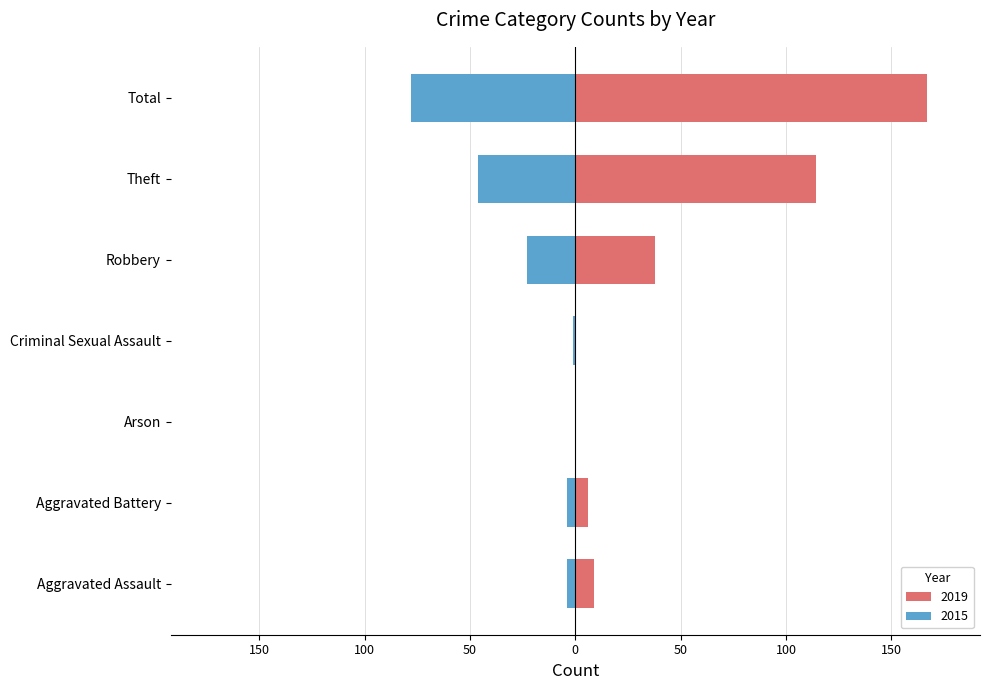

Read the 2019 value at Aggravated Battery, to the nearest 10.

10